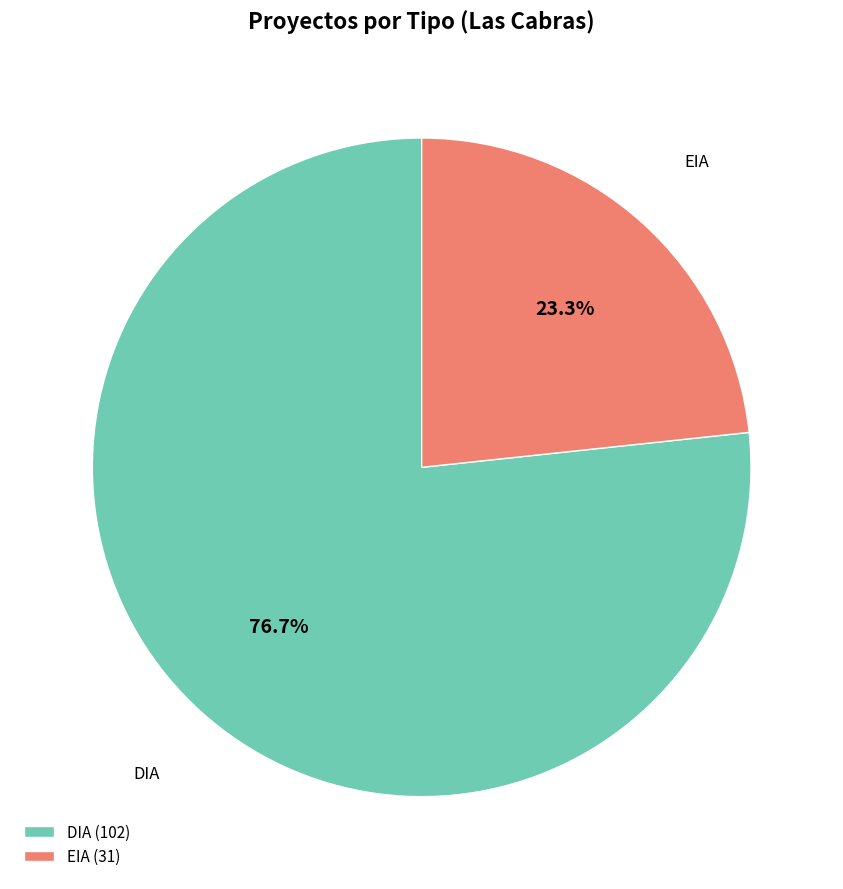

To the nearest percent, what is the difference between the EIA and DIA slice percentages?

53%